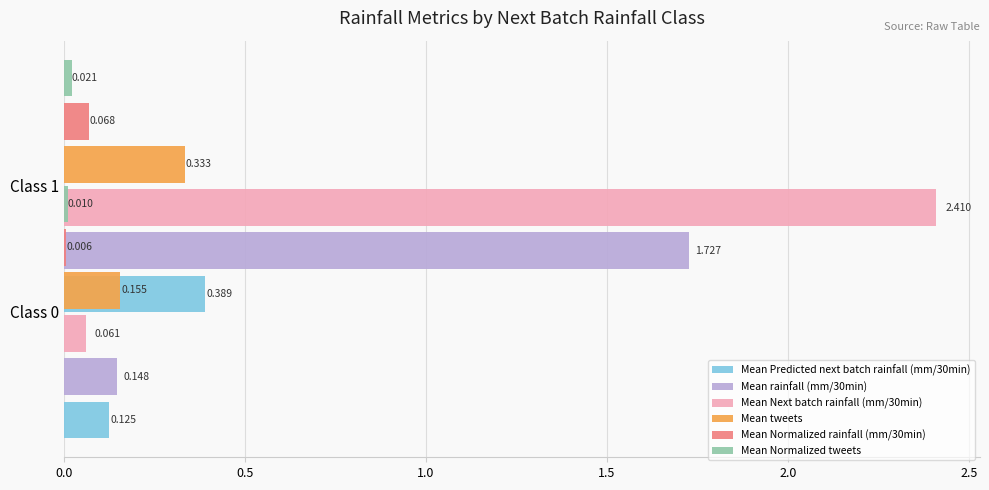

Which series changed the most between 0.0 and 0.5?

Mean Next batch rainfall (mm/30min)